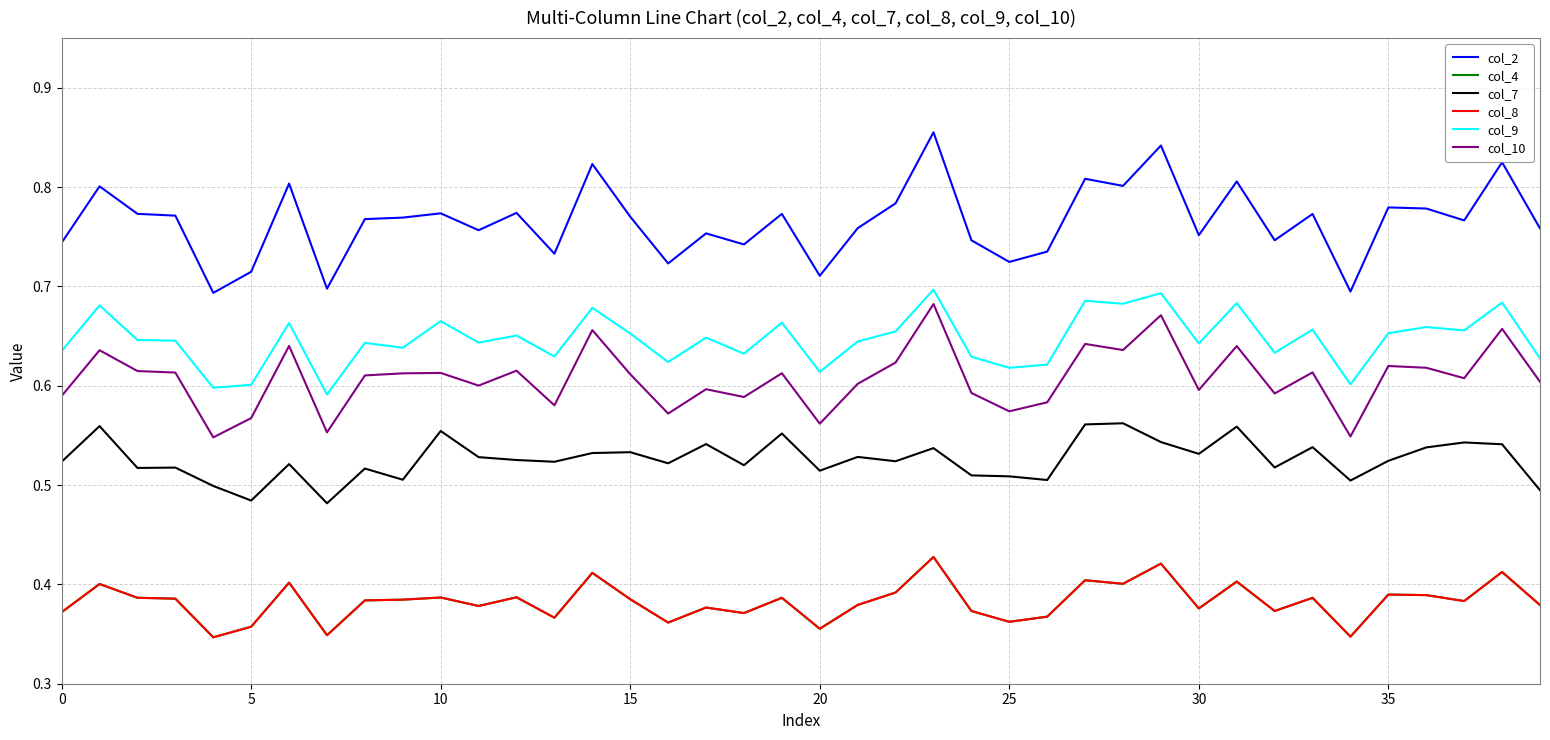

Does the chart have visible grid lines?

Yes